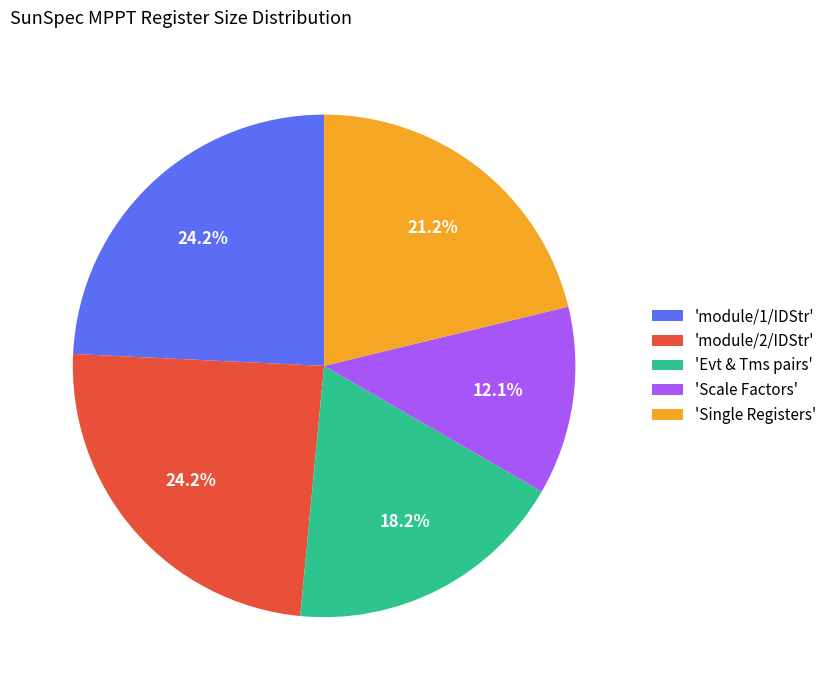

What is the smallest slice in the pie chart?

'Scale Factors'